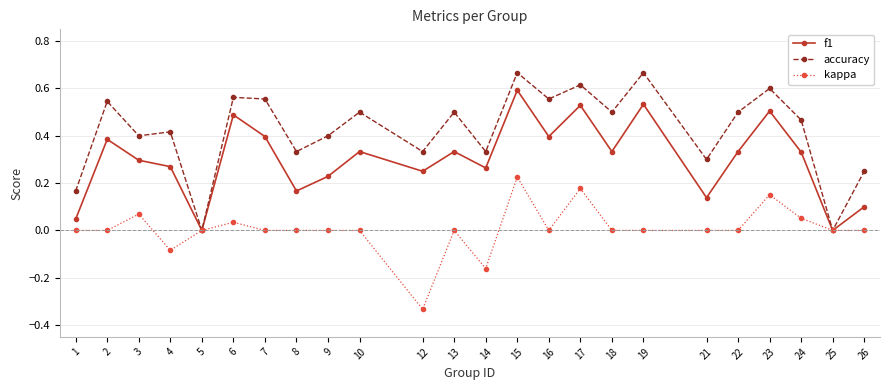

Which series has the widest spread of values?

accuracy